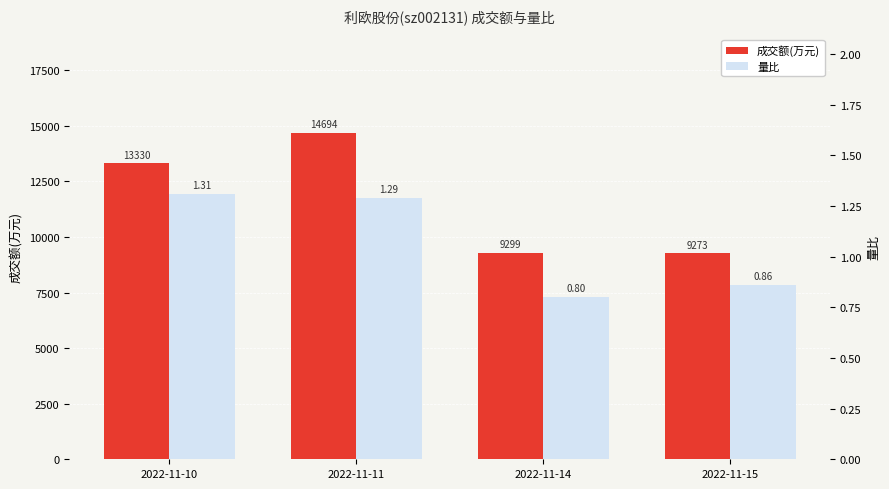

At which category is the sum across all series the highest?

2022-11-11